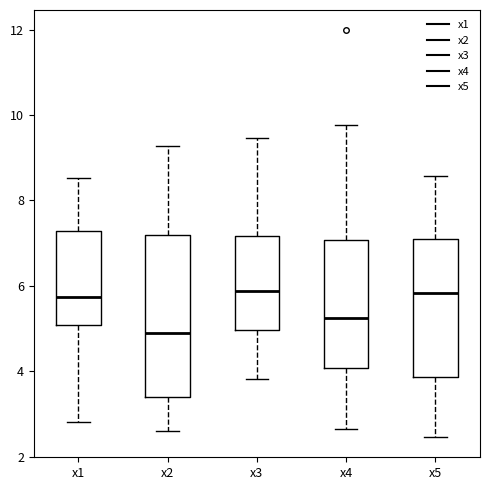

Reading left to right, read every box against the y-axis: the position of its median line, the range the box covers, and the ends of its whiskers. The values are not printed on the chart, so give them approximately, as read against the axis.

x1: median 5.8, box 5.0 to 7.2, whiskers 2.8 to 8.6
x2: median 4.8, box 3.4 to 7.2, whiskers 2.6 to 9.2
x3: median 5.8, box 5.0 to 7.2, whiskers 3.8 to 9.4
x4: median 5.2, box 4.0 to 7.0, whiskers 2.6 to 9.8
x5: median 5.8, box 3.8 to 7.0, whiskers 2.4 to 8.6